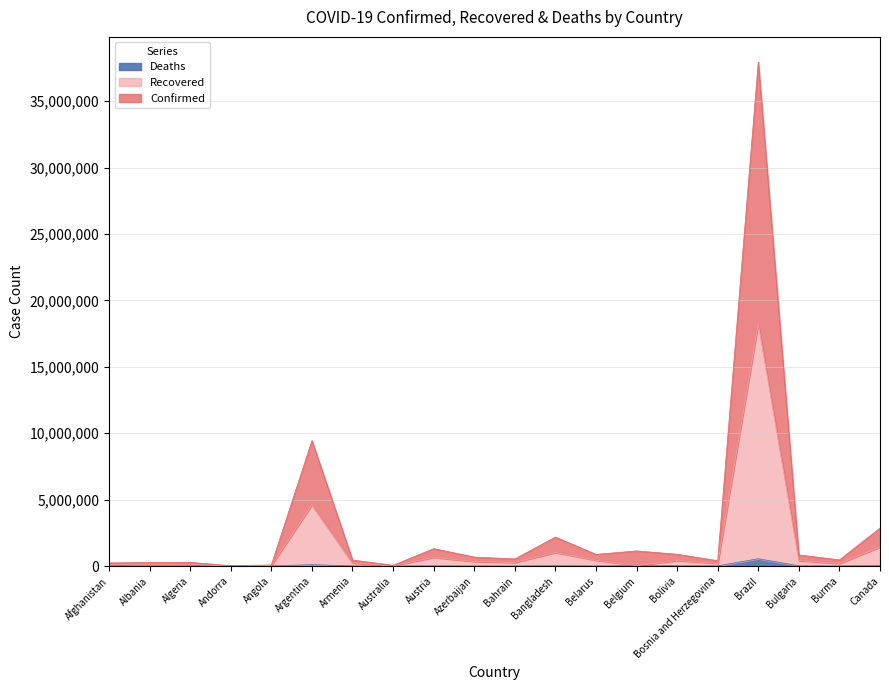

At how many categories does at least one series exceed 7539153?

2